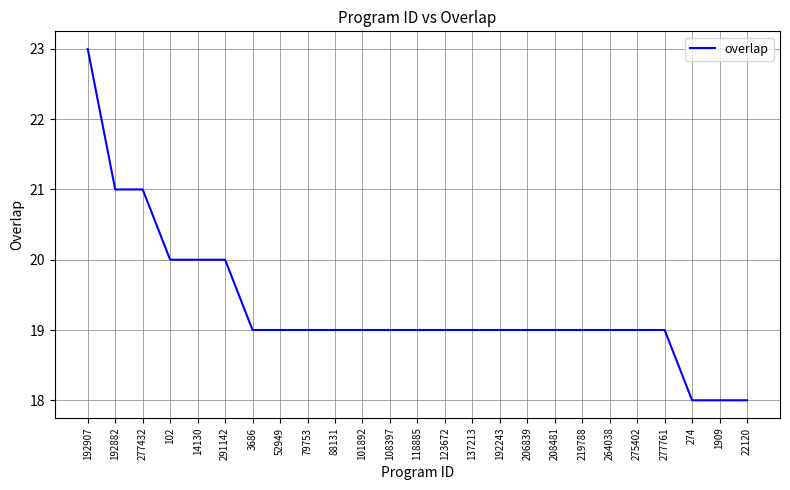

What value does the data have at 102?

20